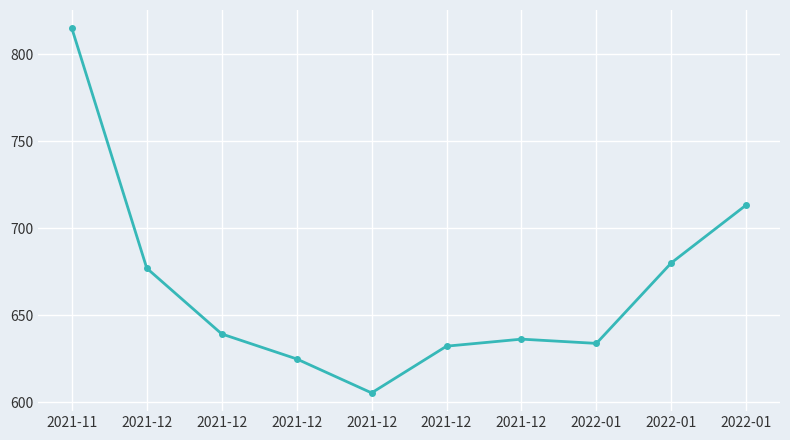

How many lines are shown in the chart?

1